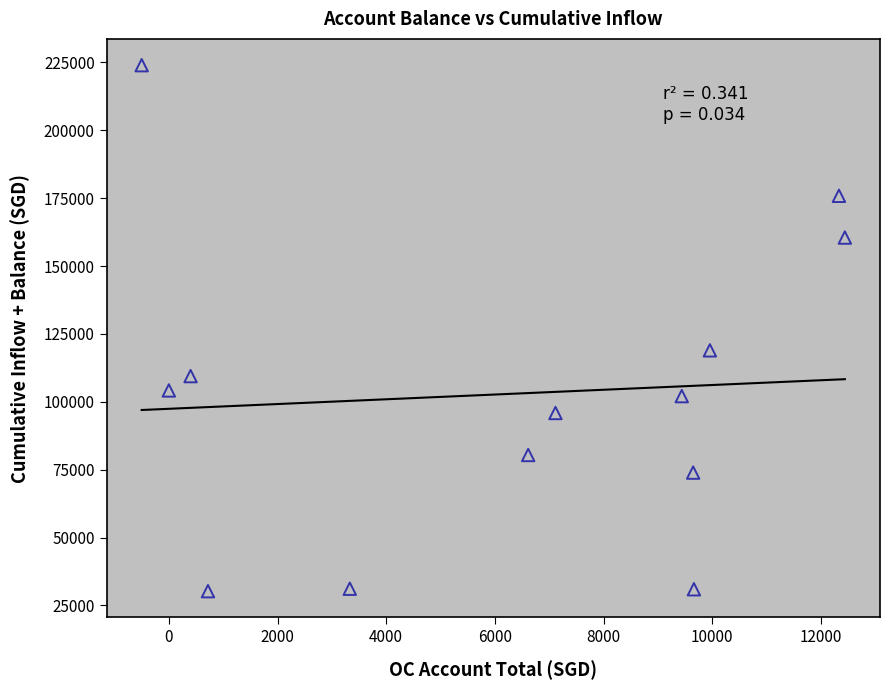

What is the range of Y values (max minus min)?

193746.5